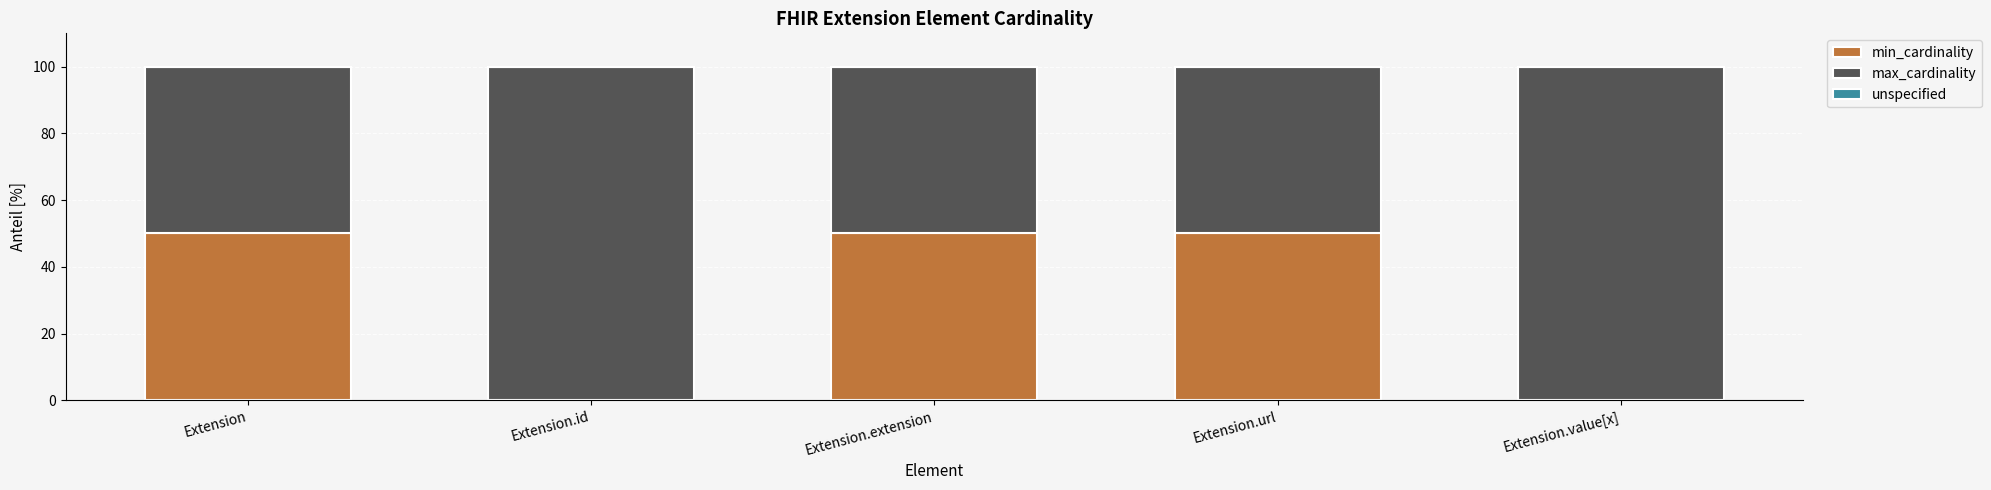

Reading left to right, what are the values for min_cardinality?

Extension=50	Extension.id=0	Extension.extension=50	Extension.url=50	Extension.value[x]=0